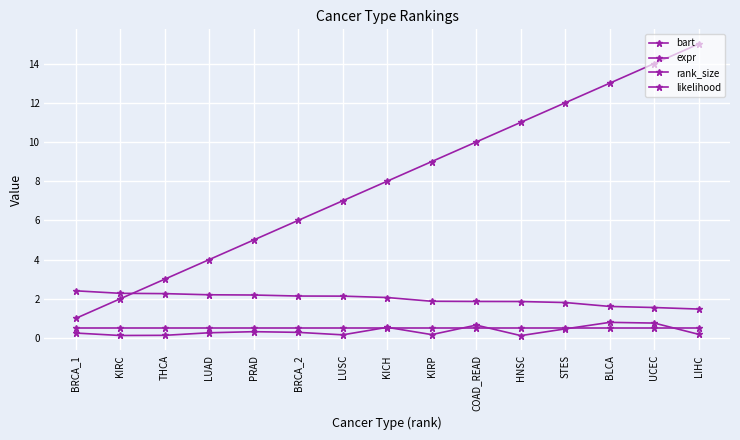

Between LUSC and UCEC, which series saw the biggest shift?

rank_size